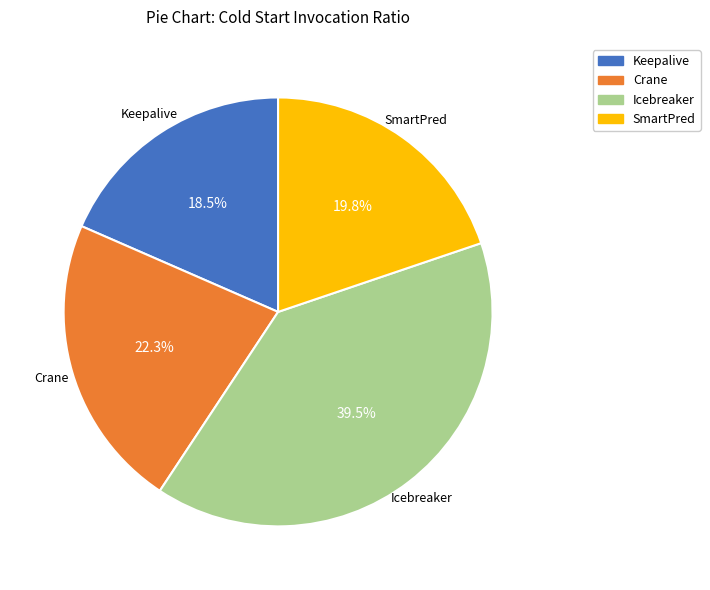

To the nearest percent, what is the combined percentage of Crane and Keepalive?

41%